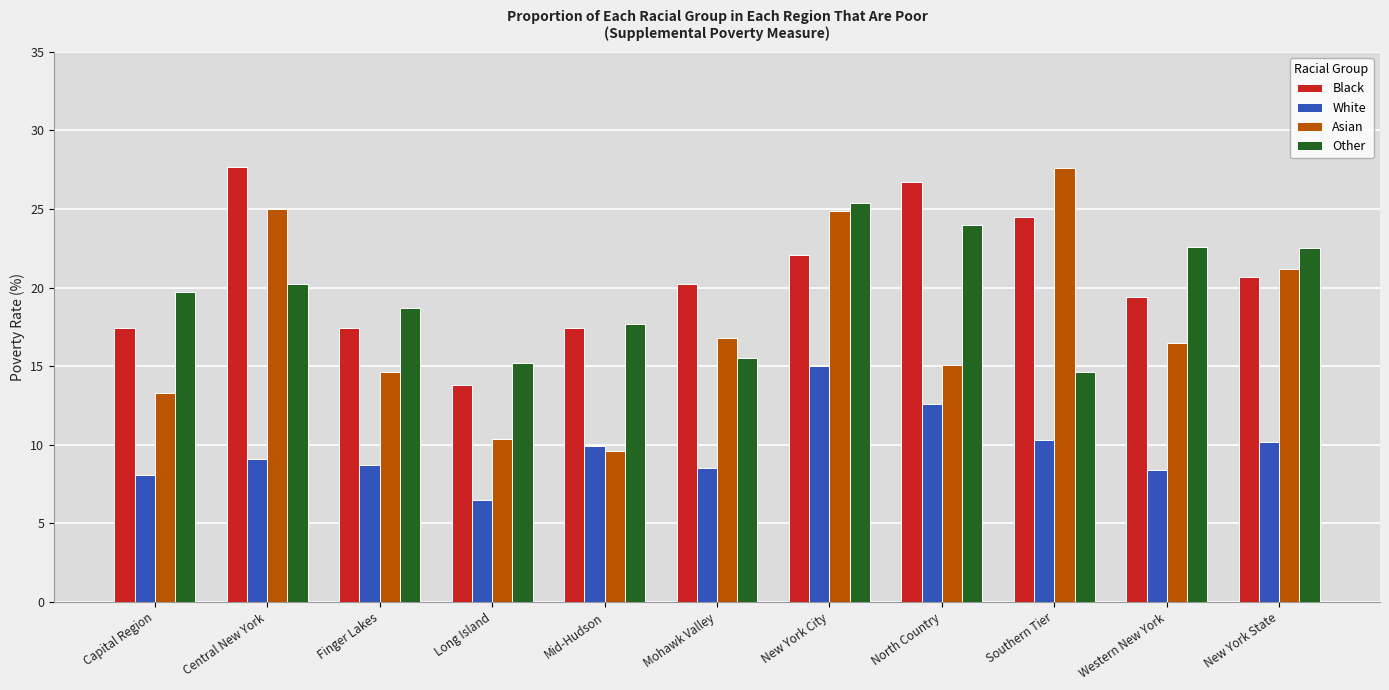

Is the value of White at Long Island greater than the value of Other at Mohawk Valley?

No